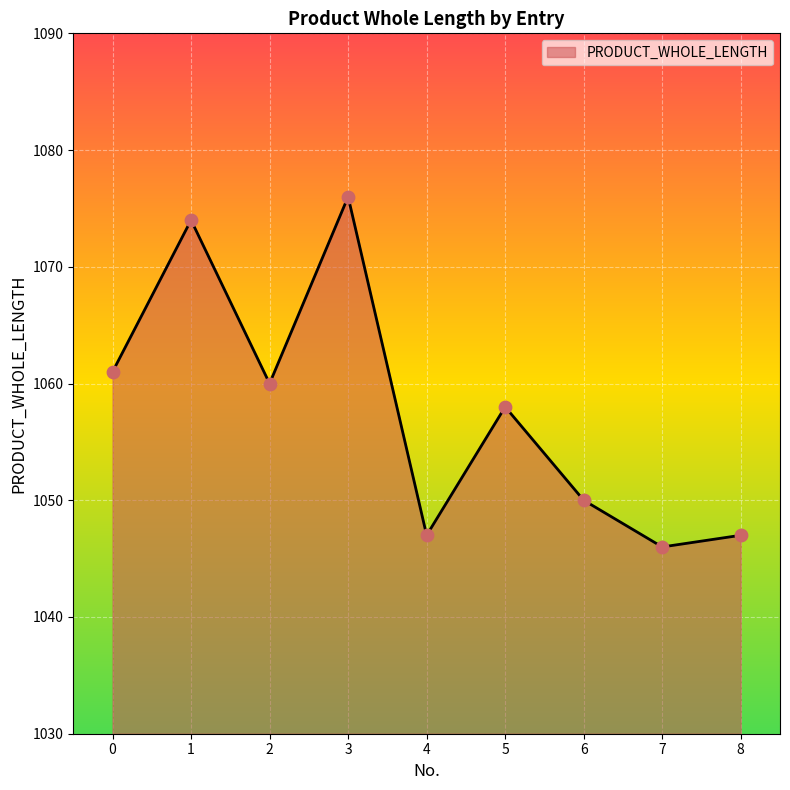

What is the ratio of the value at 5 to the value at 2?

1.0